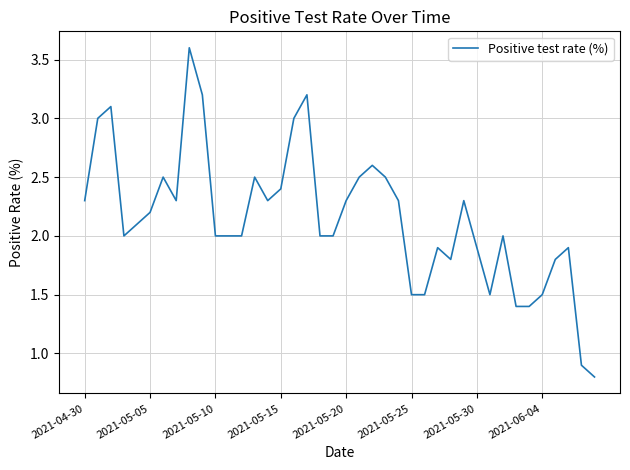

What is the smallest value displayed?

0.8